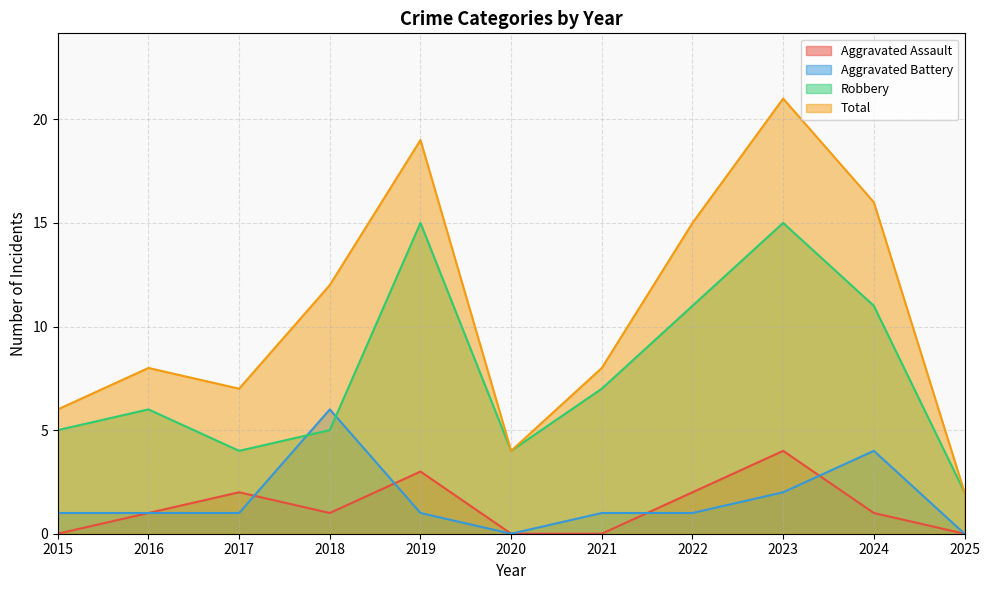

Does the chart have visible grid lines?

Yes